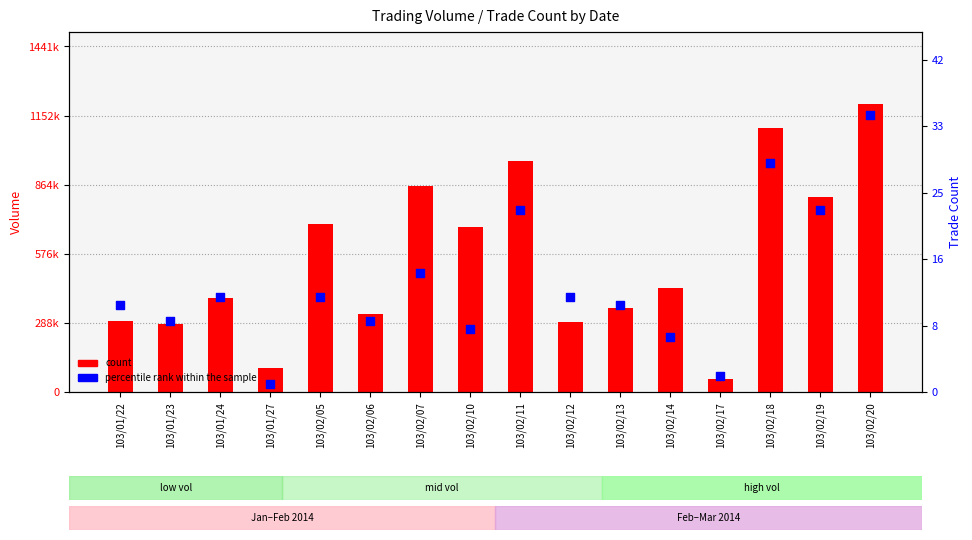

At which category is the sum across all series the highest?

103/02/20